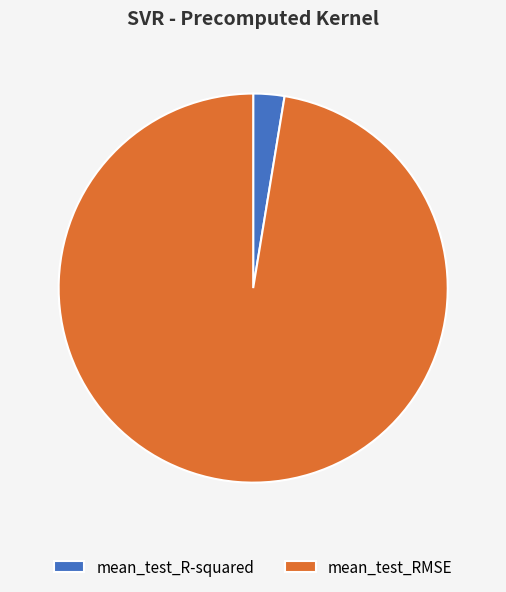

Is it true that mean_test_R-squared is 11% of the pie?

False